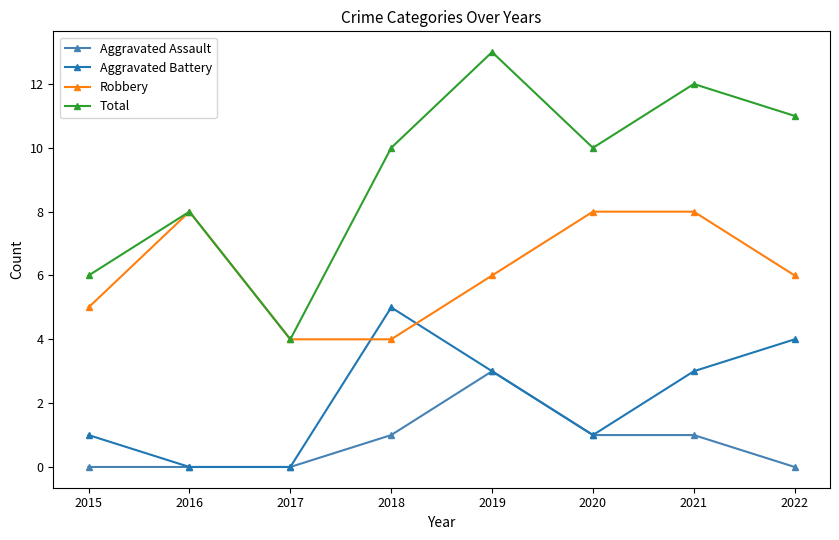

True or false: Aggravated Battery and Total intersect in this chart.

False